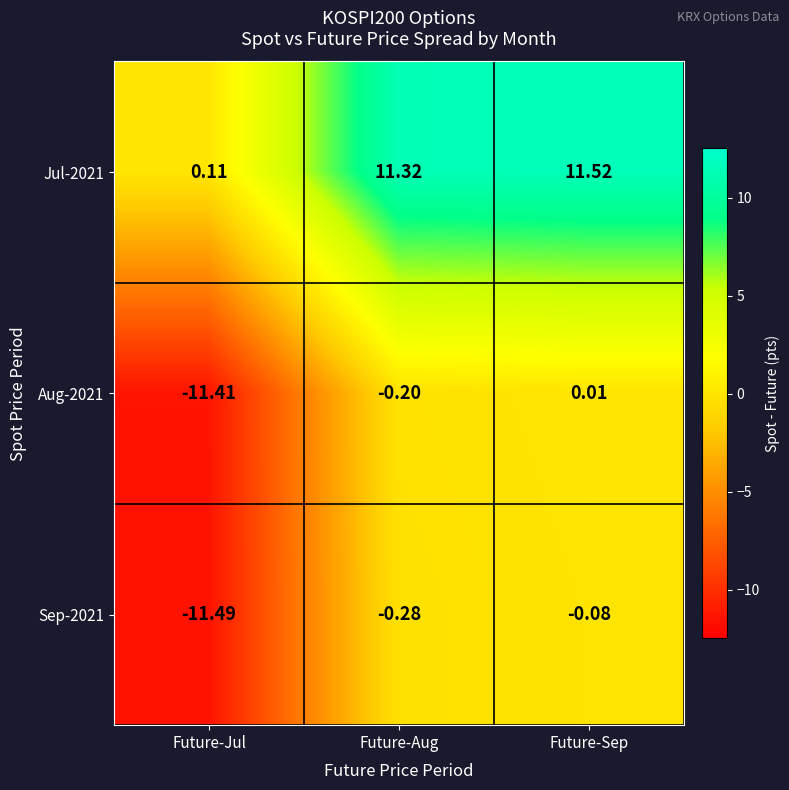

At which label is Jul-2021 closest to 5?

Future-Jul